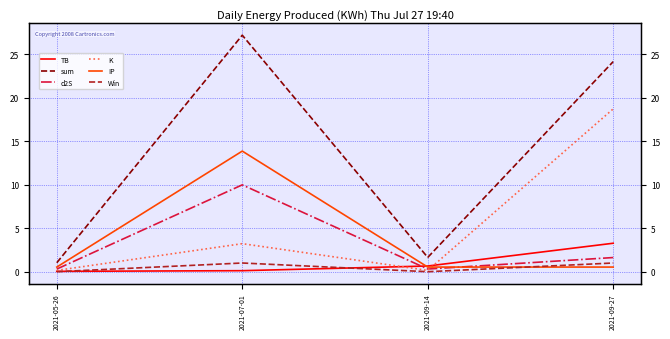

The value of TB at 2021-09-27 is 4.8. True or false?

False